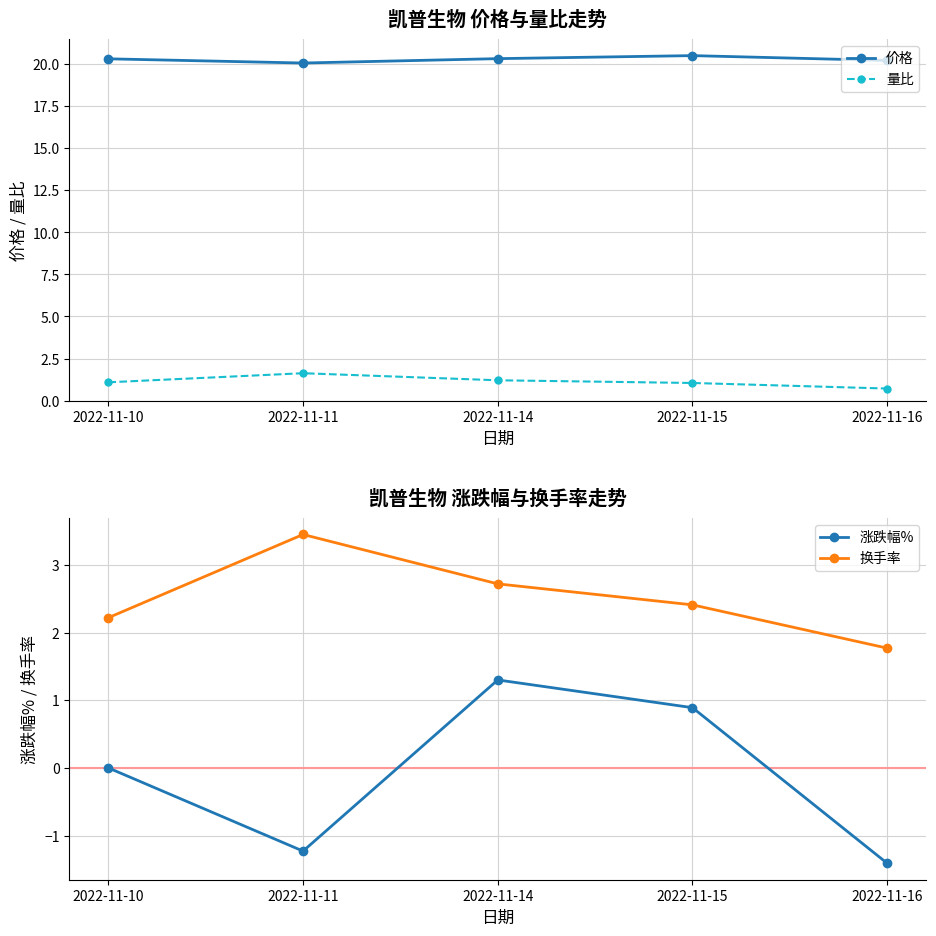

The value of 量比 at 2022-11-10 is 1.1. True or false?

True